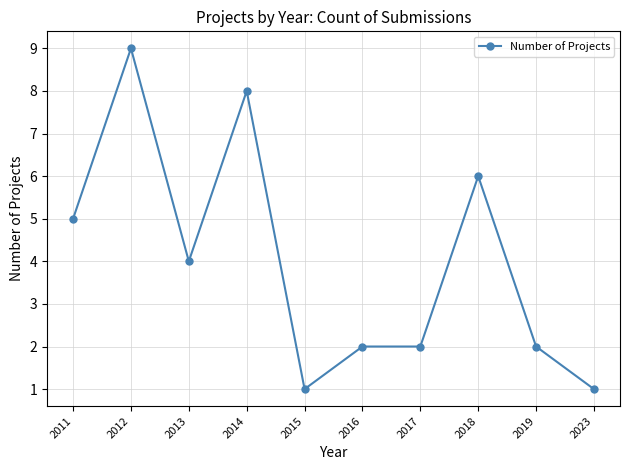

At which label does the data first exceed 4?

2011